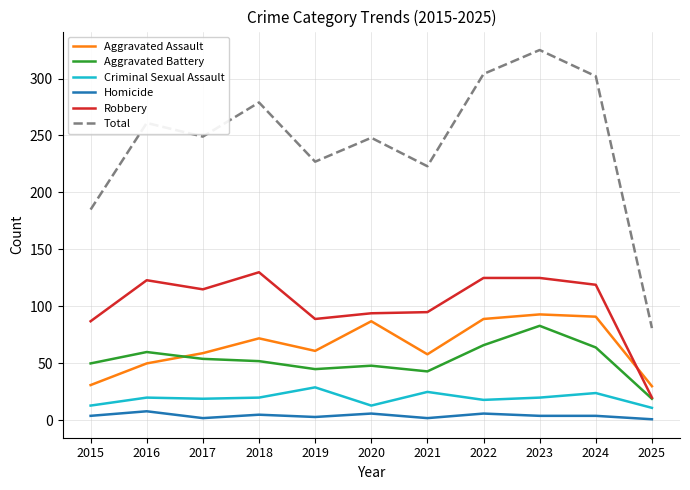

True or false: Homicide and Aggravated Assault cross at least once.

False